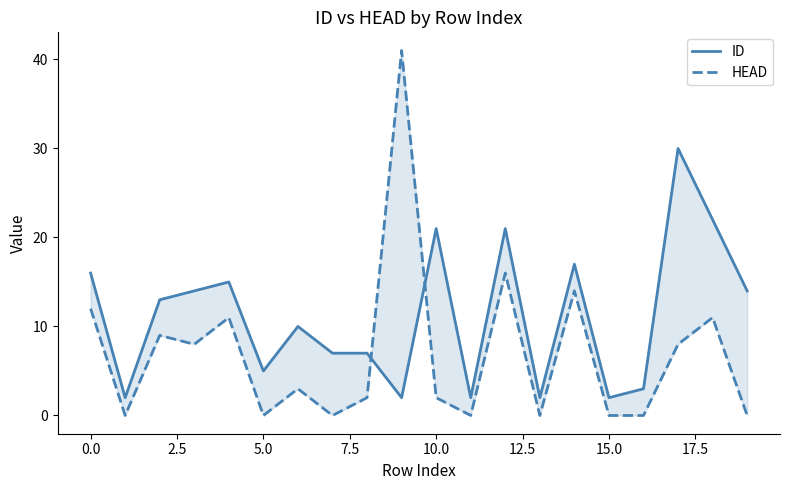

What is the difference between the maximum and second lowest values in the HEAD series?

41